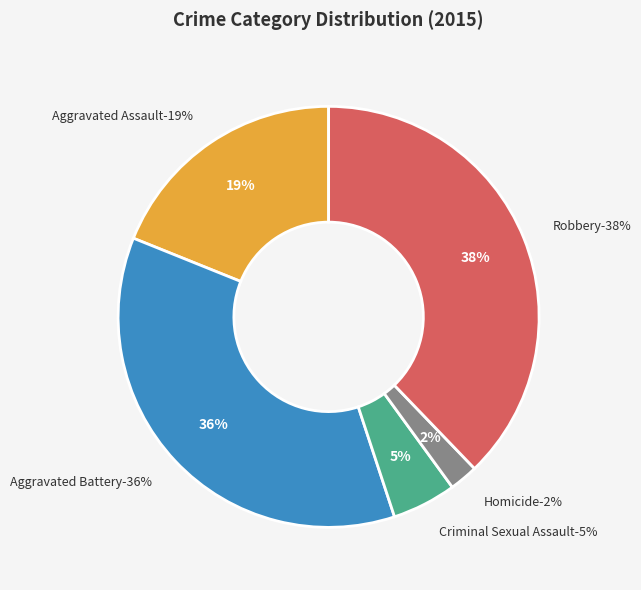

Rank the categories by value from highest to lowest.

Robbery, Aggravated Battery, Aggravated Assault, Criminal Sexual Assault, Homicide